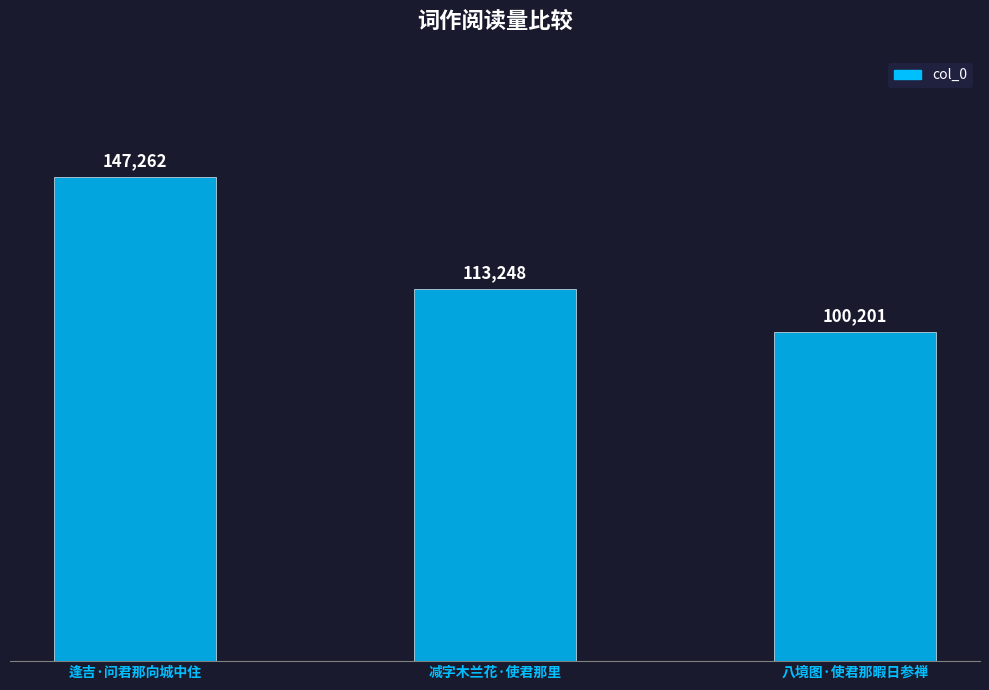

How many values are between 100201 and 147262?

3